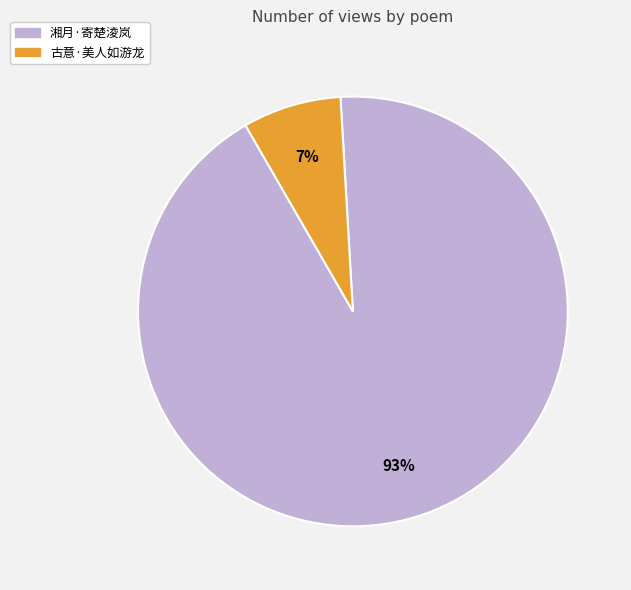

Which category has the biggest portion of the pie?

湘月·寄楚淩岚